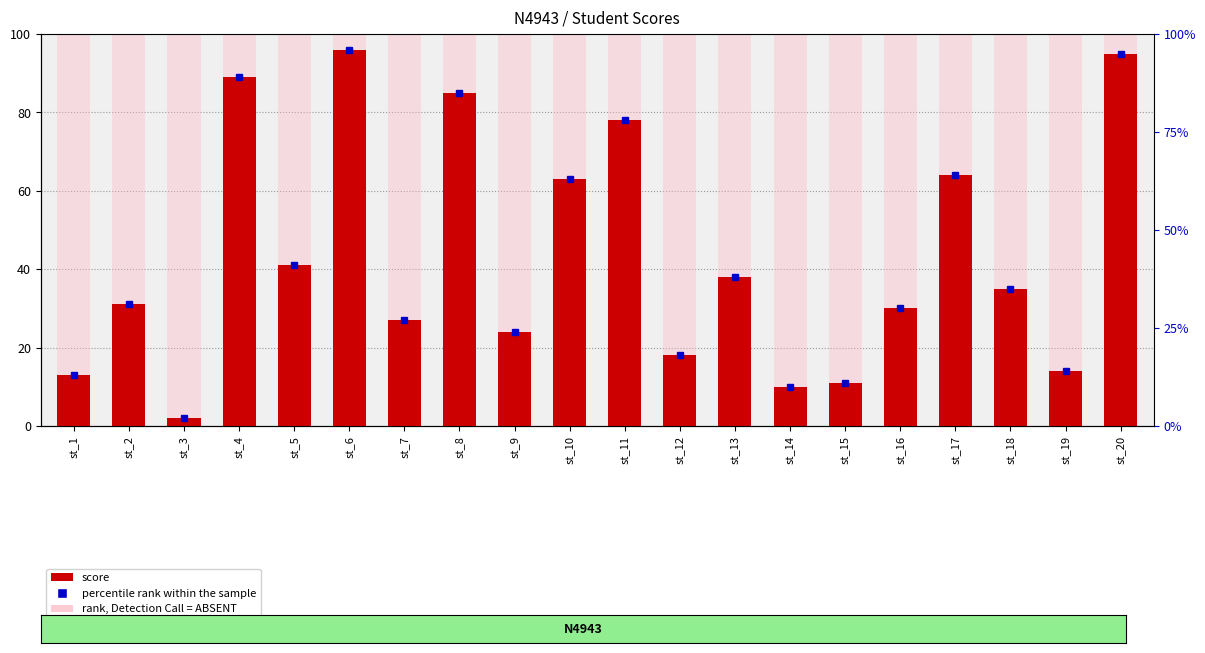

Between st_8 and st_3, which is larger?

st_8